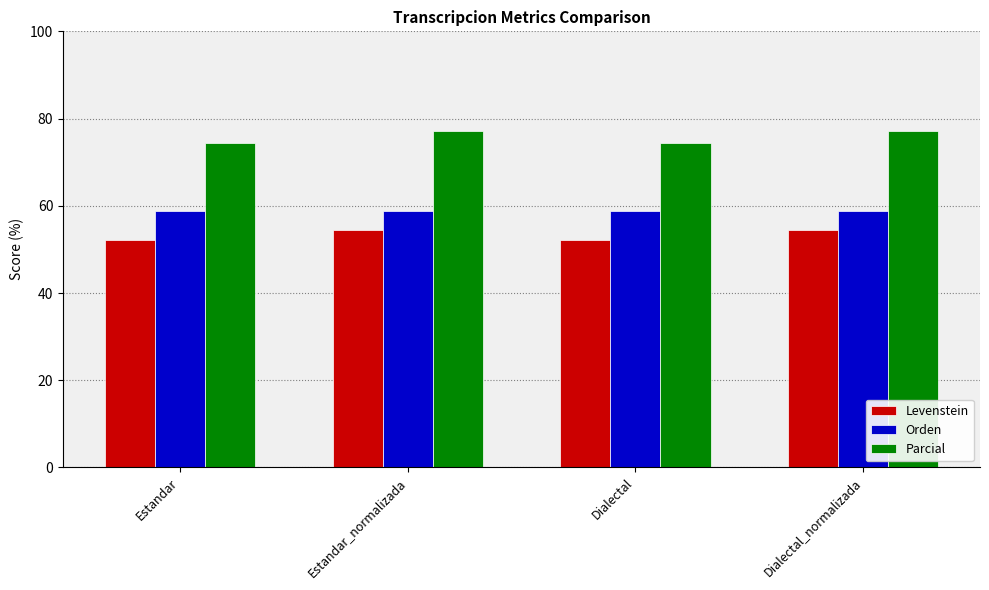

Is the value of Levenstein at Dialectal_normalizada greater than the value of Orden at Estandar_normalizada?

No